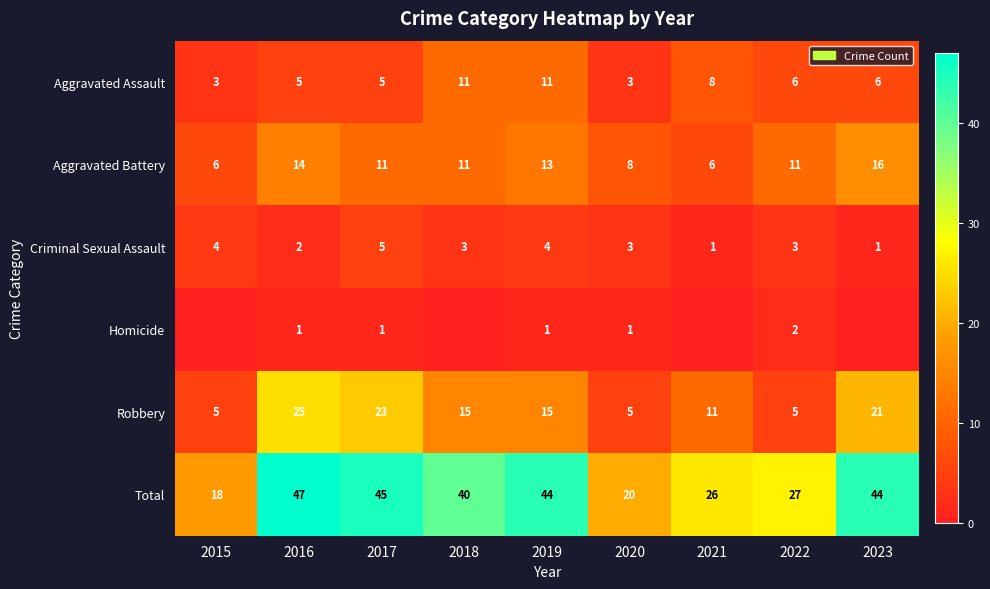

How many values in the Robbery series are below 15?

4